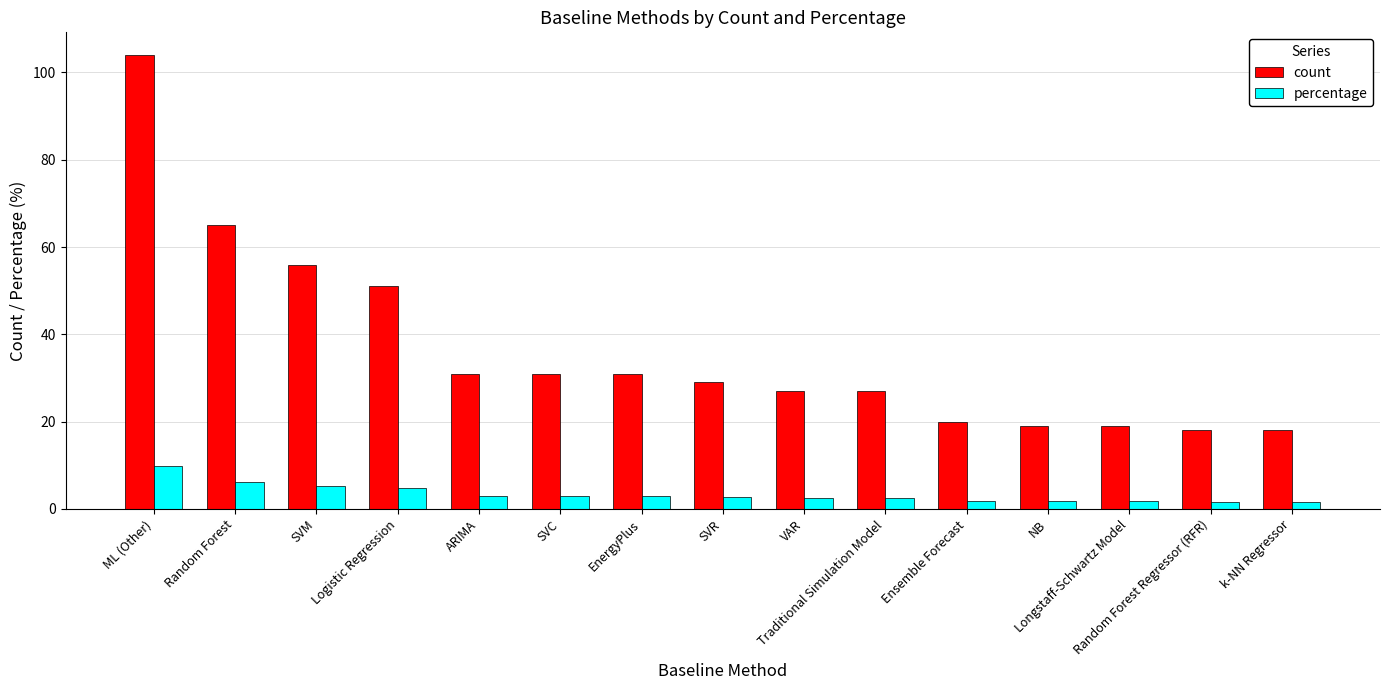

What position from the right is EnergyPlus?

9